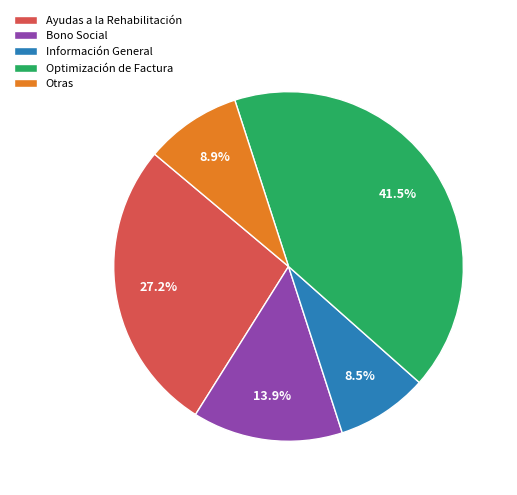

What portion of the pie excludes Otras?

91.1%